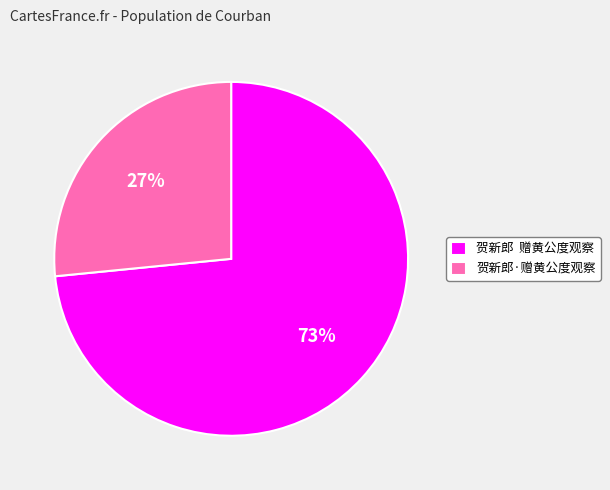

True or false: 贺新郎·赠黄公度观察 accounts for 27% of the total.

True